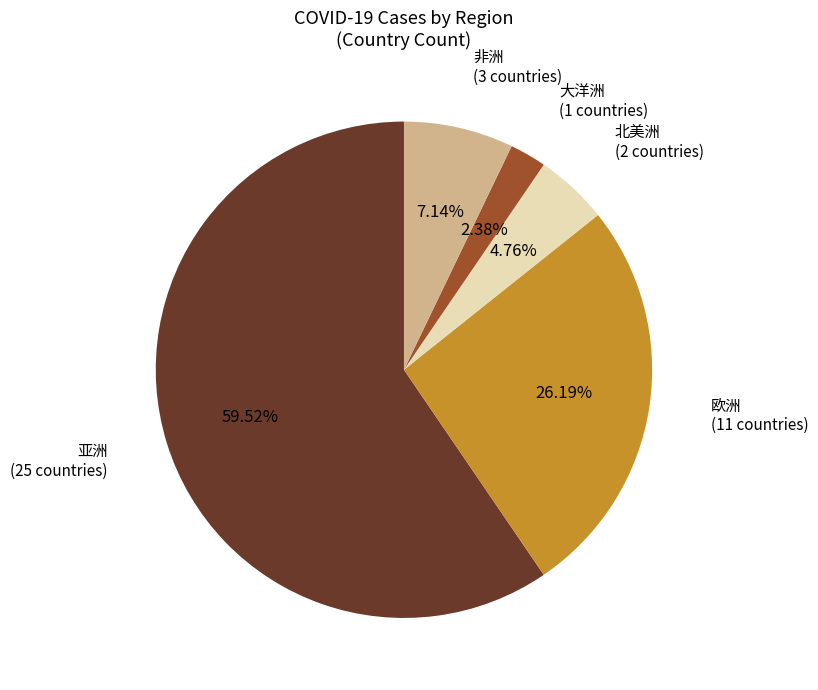

Does 亚洲 account for over 50% of the chart?

Yes